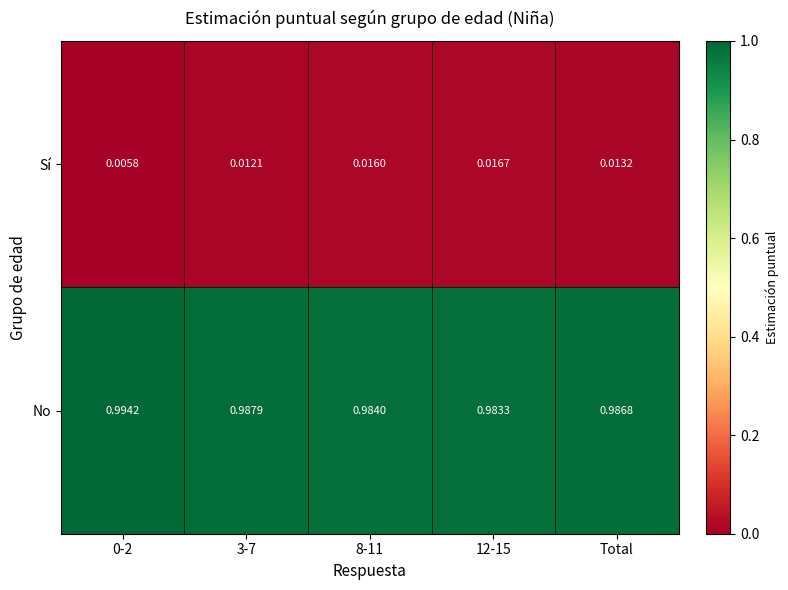

Rank the series by their maximum value, from highest to lowest.

No, Sí